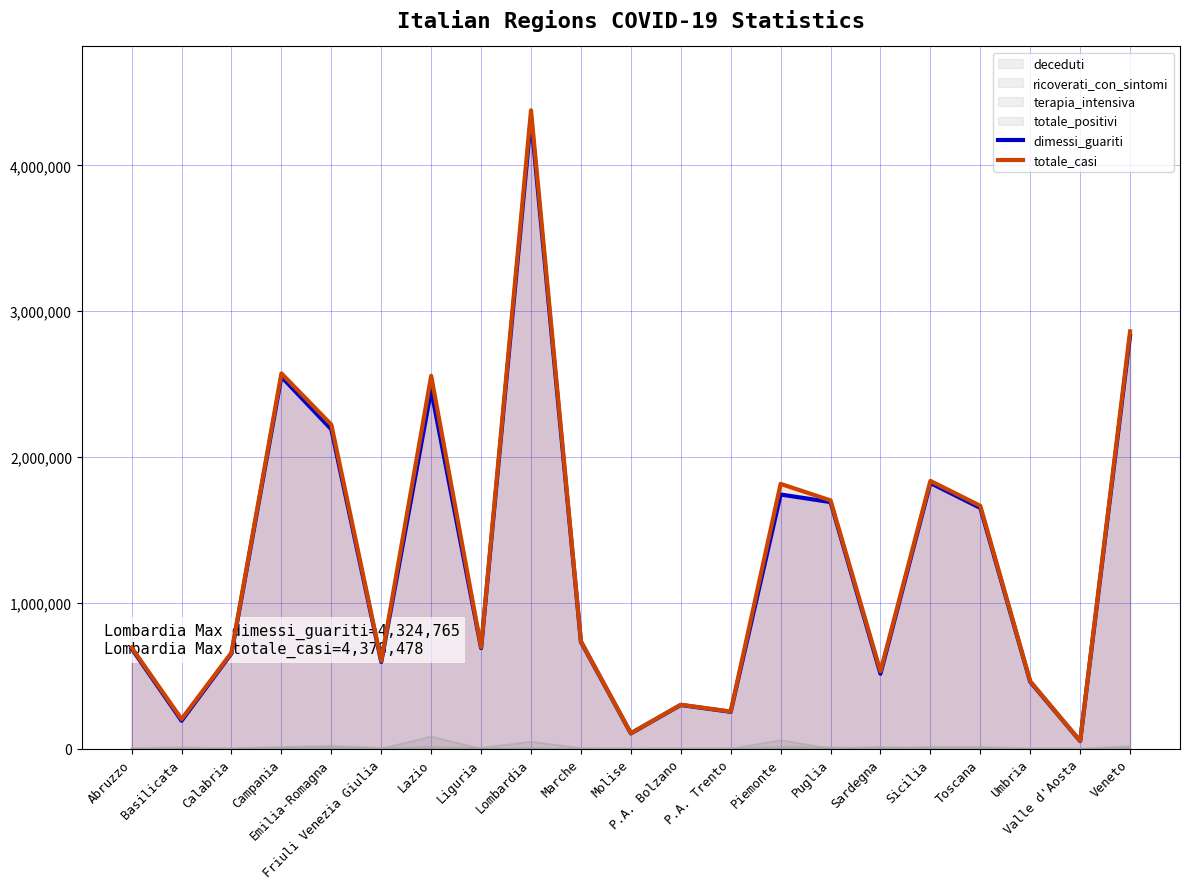

In dimessi_guariti, how many points are lower than both neighbors (excluding endpoints)?

7